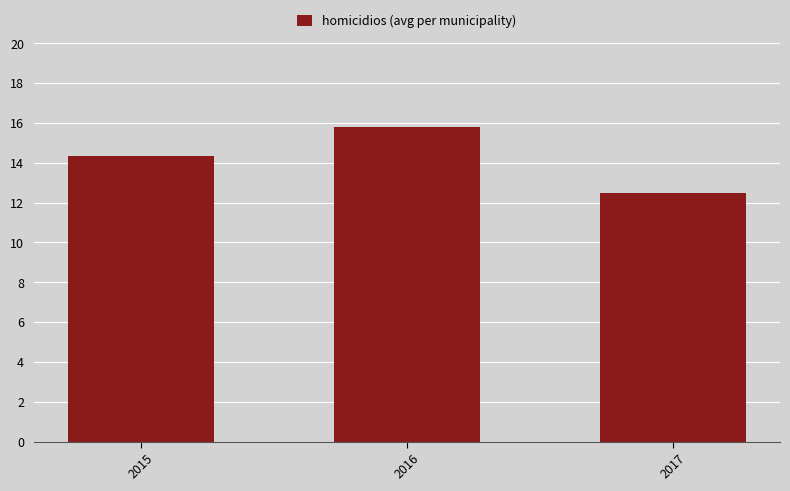

Approximately how many times larger is the value at 2015 compared to 2017?

1.2